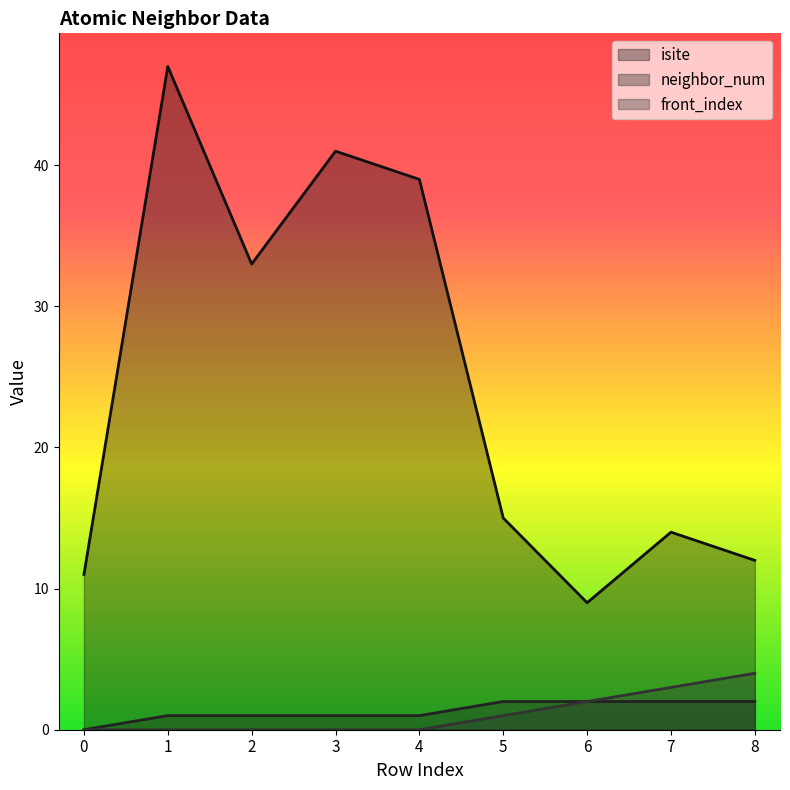

Rank the categories by isite value from lowest to highest.

6, 0, 8, 7, 5, 2, 4, 3, 1